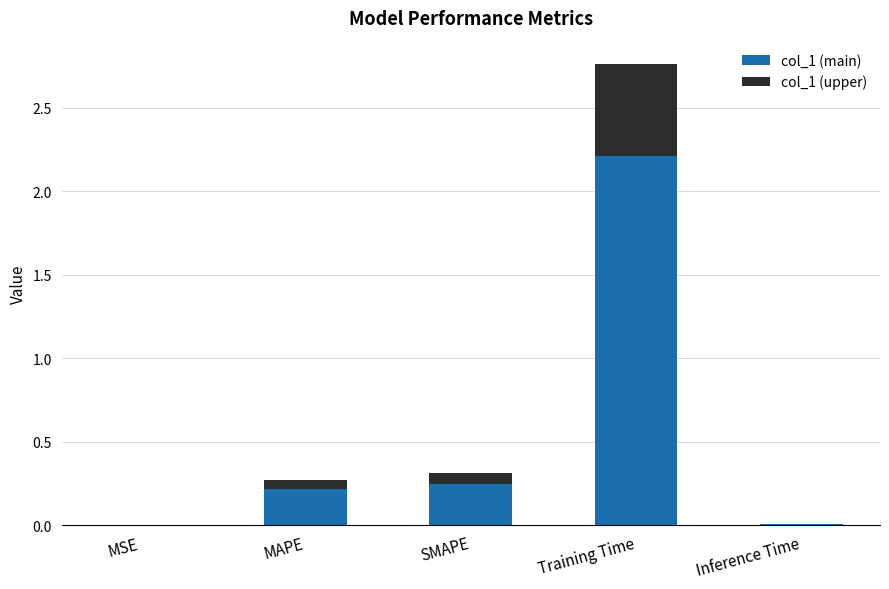

At which category is the sum across all series the highest?

Training Time